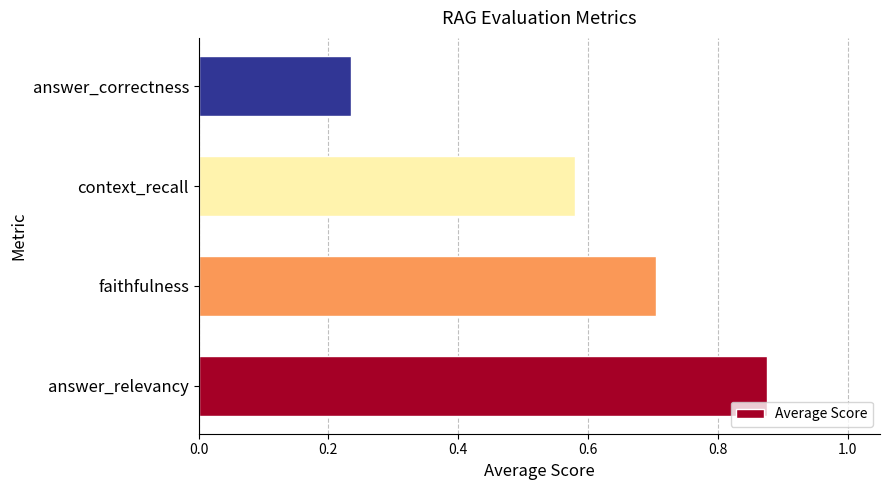

Does the chart contain any negative values?

No